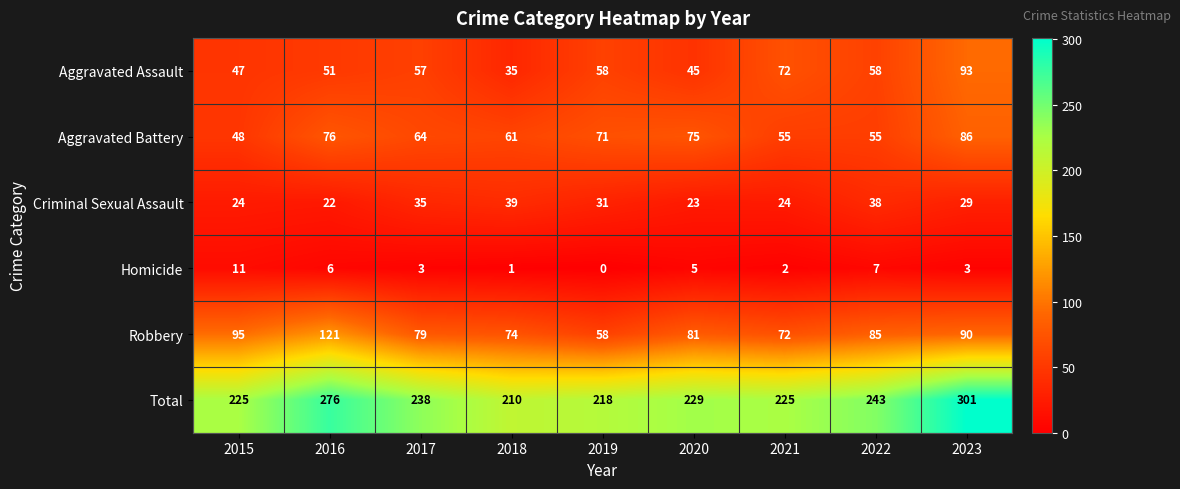

The value of Robbery at 2023 is 140. True or false?

False